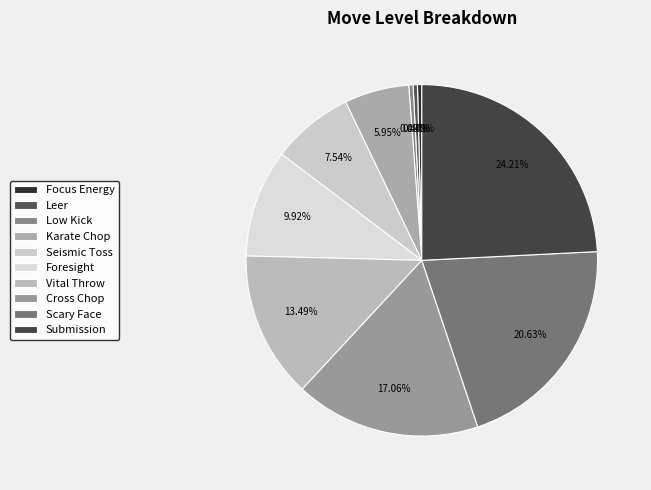

Is the sum of Cross Chop and Seismic Toss greater than half?

No